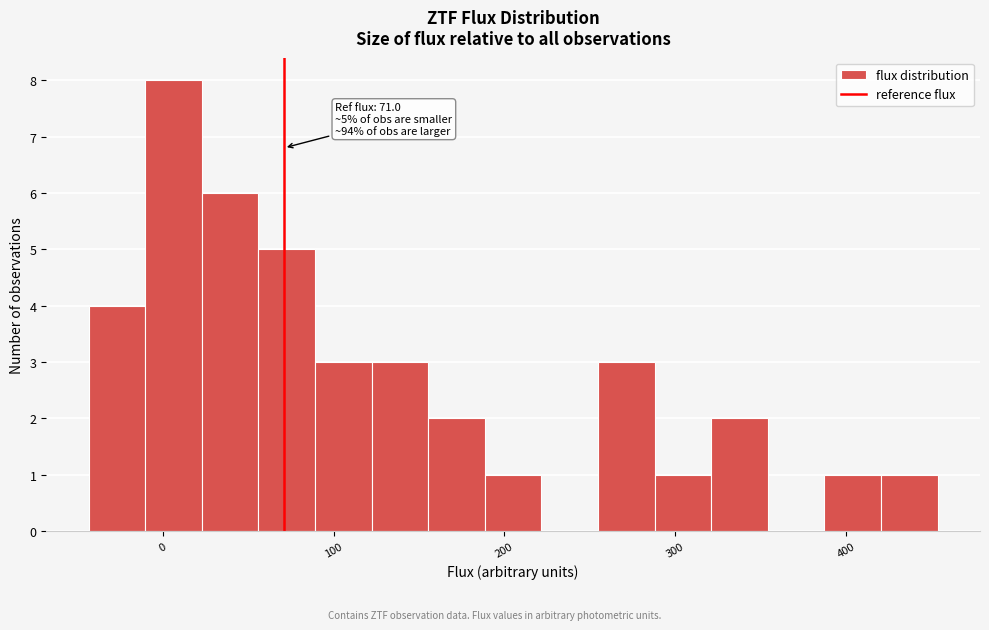

Read against the x-axis, roughly where is the centre of the tallest bar?

10